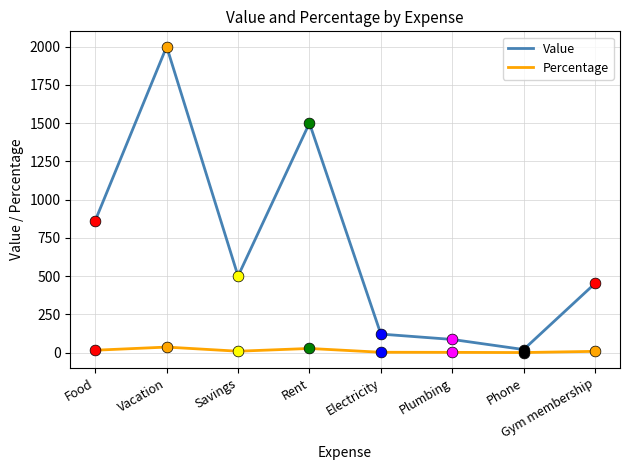

What are all the series names shown in the legend?

Value, Percentage